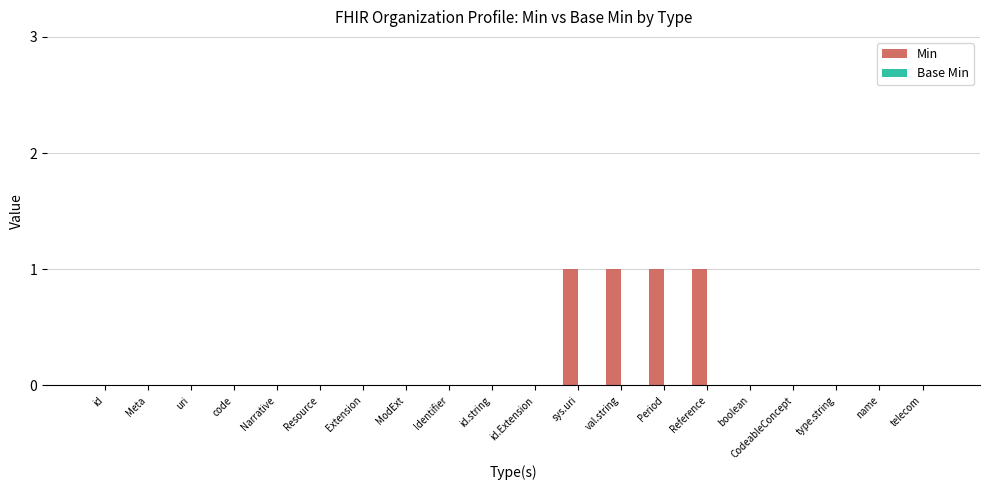

The chart shows a value of 0 at type.string. True or false?

True